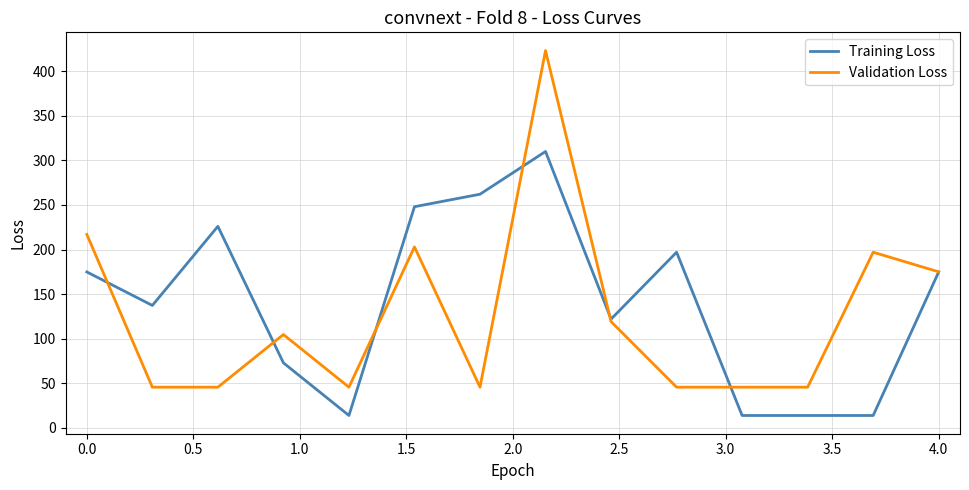

Which series has the widest spread of values?

Validation Loss